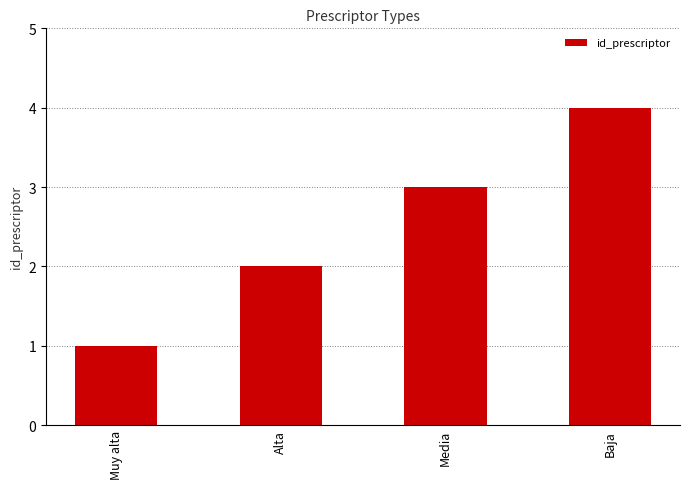

Approximately how many times larger is the value at Baja compared to Alta?

2.0